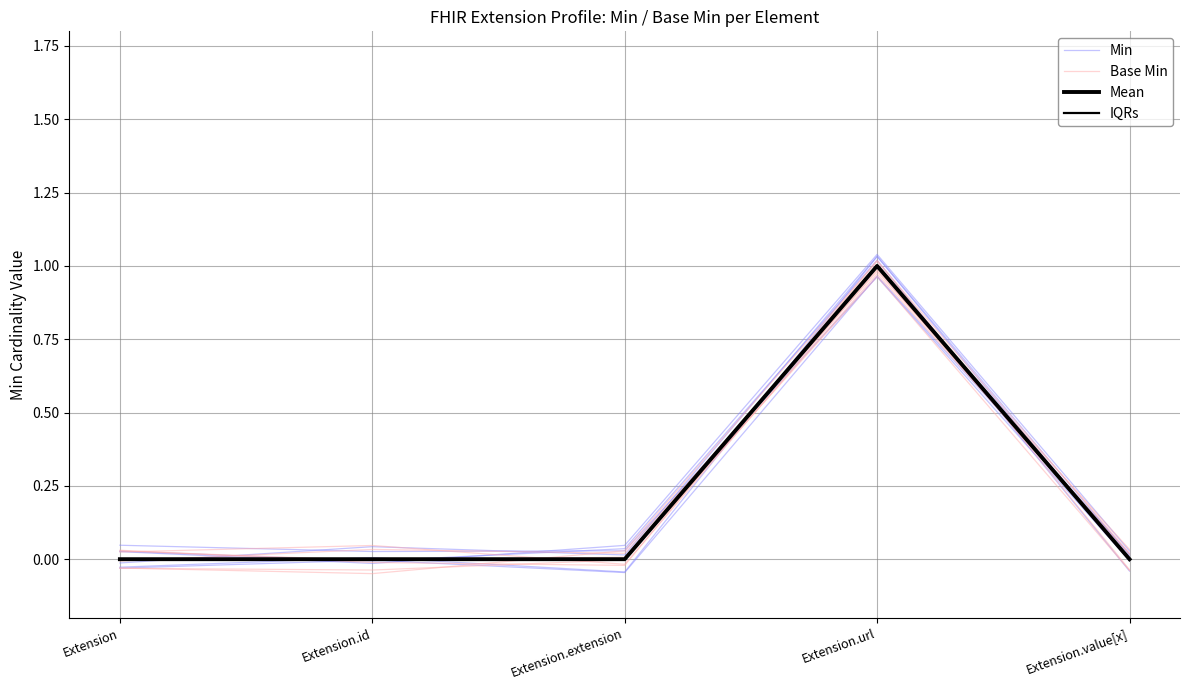

Where is the first local minimum for Min?

Extension.id